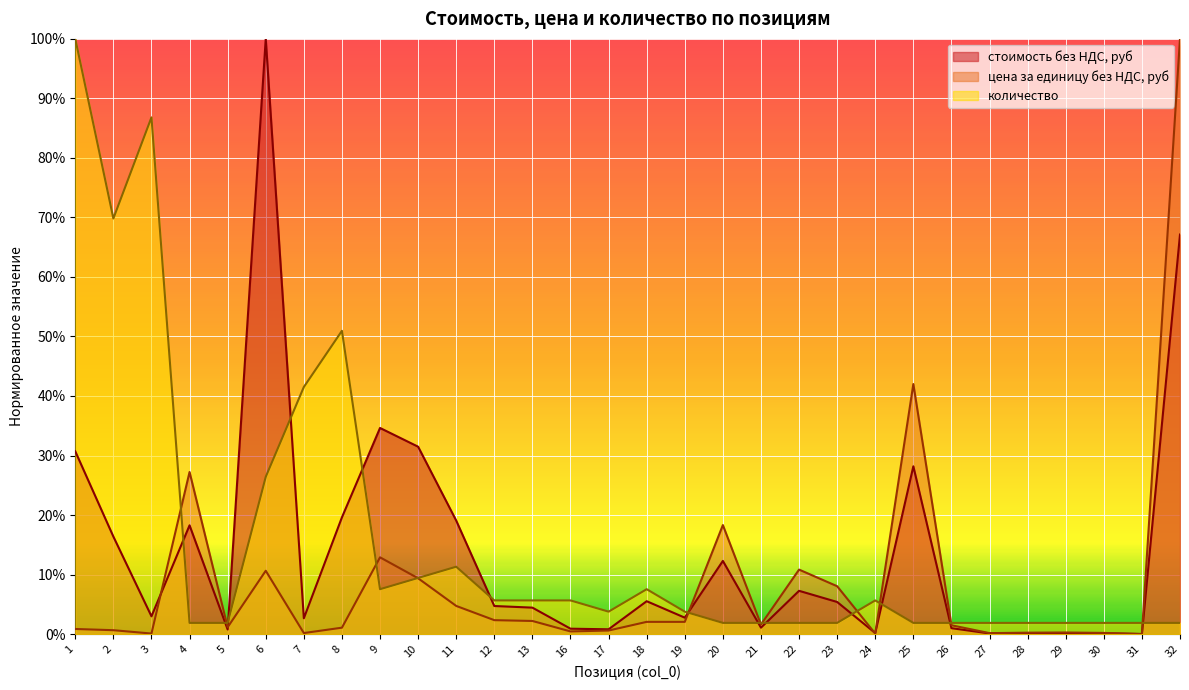

Rank the series at 26 from highest to lowest value.

количество, цена за единицу без НДС, руб, стоимость без НДС, руб